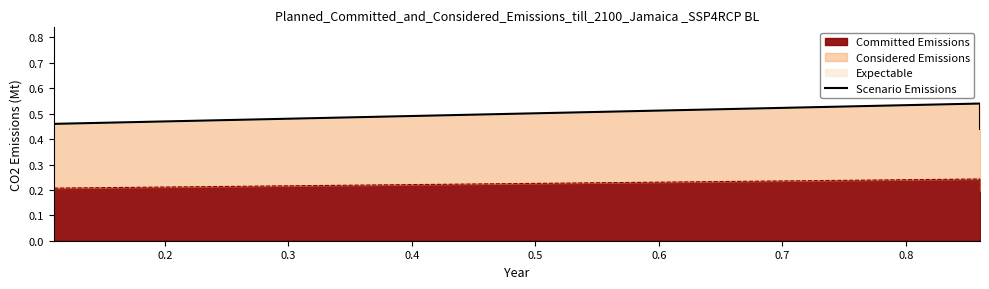

How many data points does each series have?

4